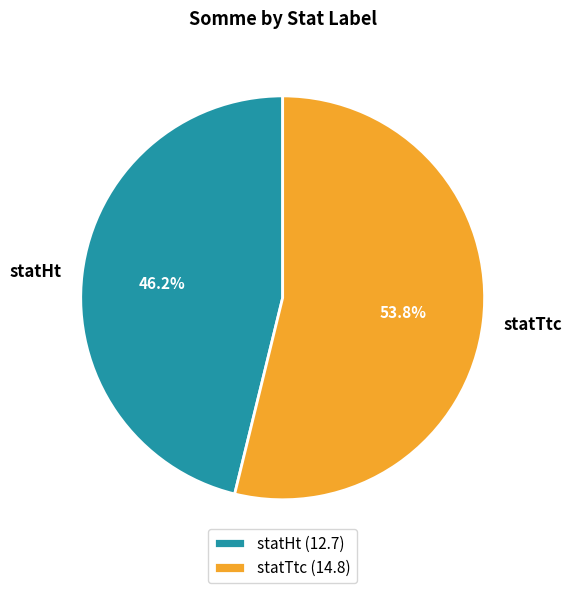

True or false: statHt accounts for 46% of the total.

True